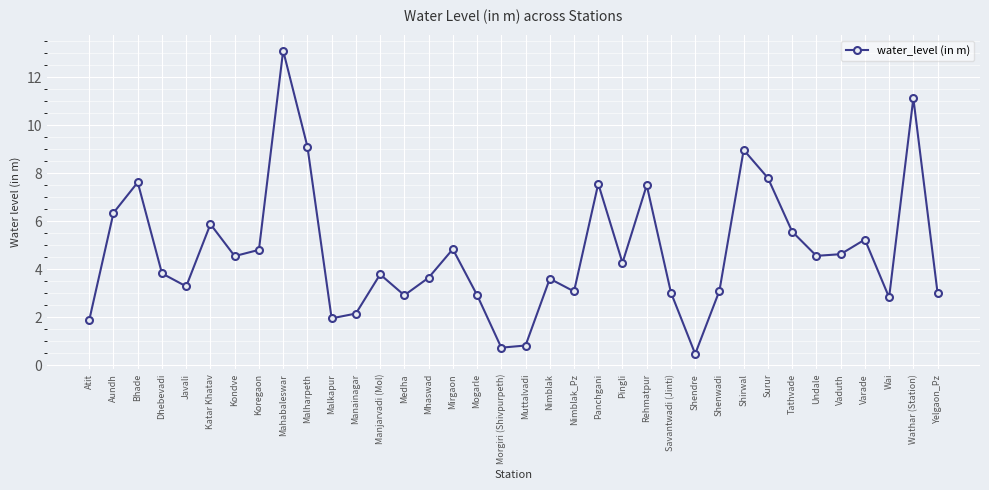

Which has a higher value, Pingli or Shirwal?

Shirwal